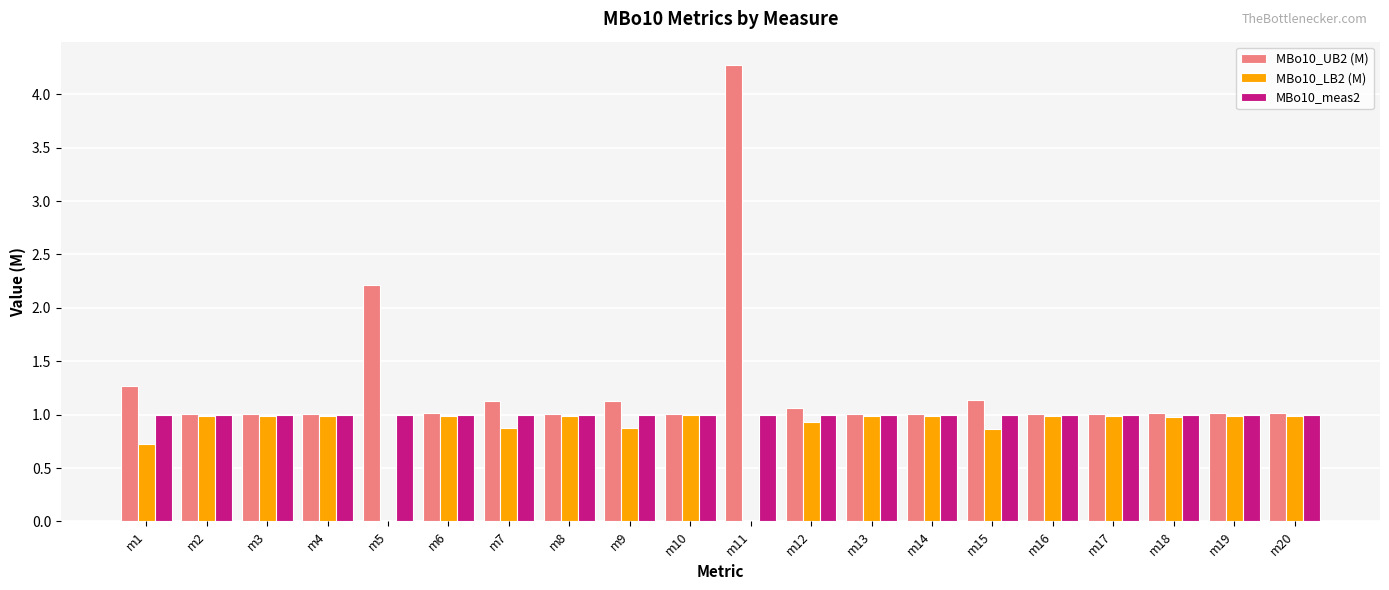

At which category is the sum across all series the highest?

m11